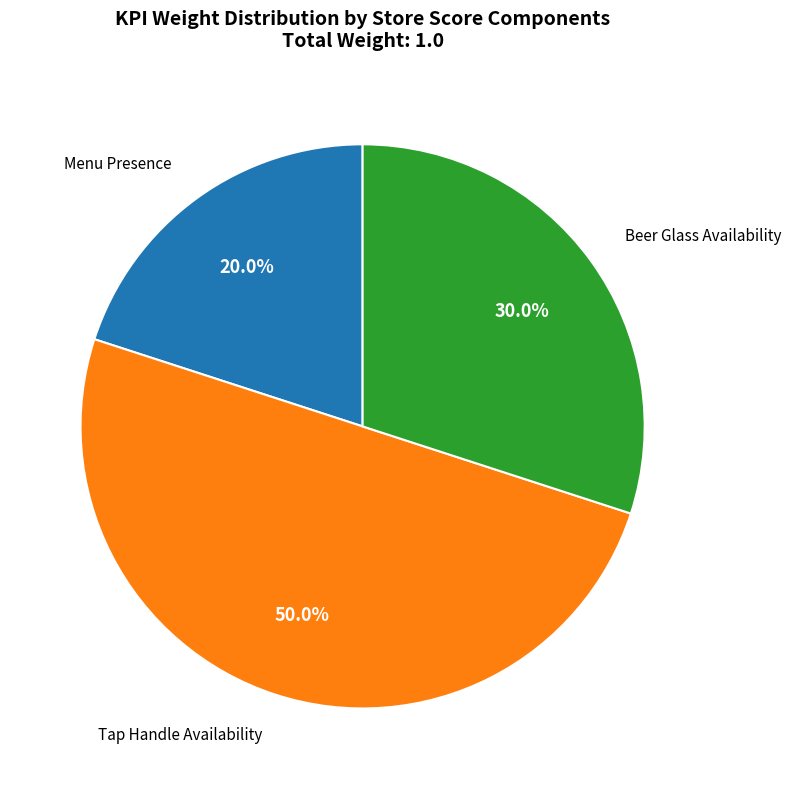

How many segments does this pie chart have?

3